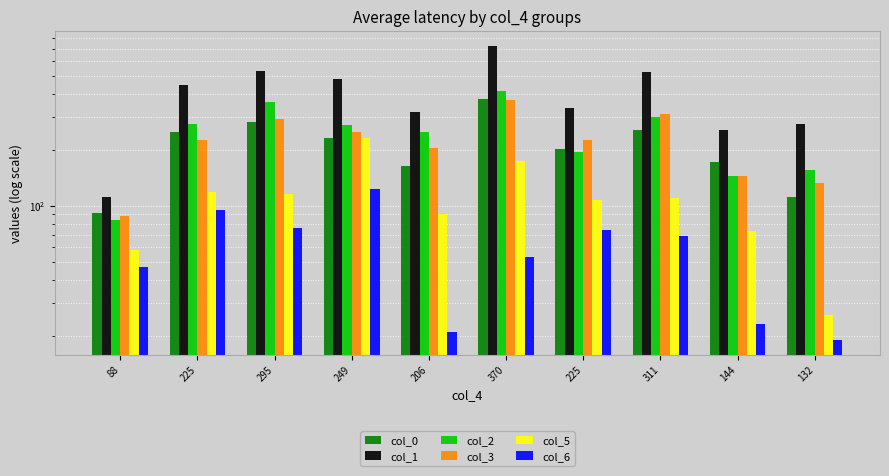

What is the label of the 4th bar from the left?

249